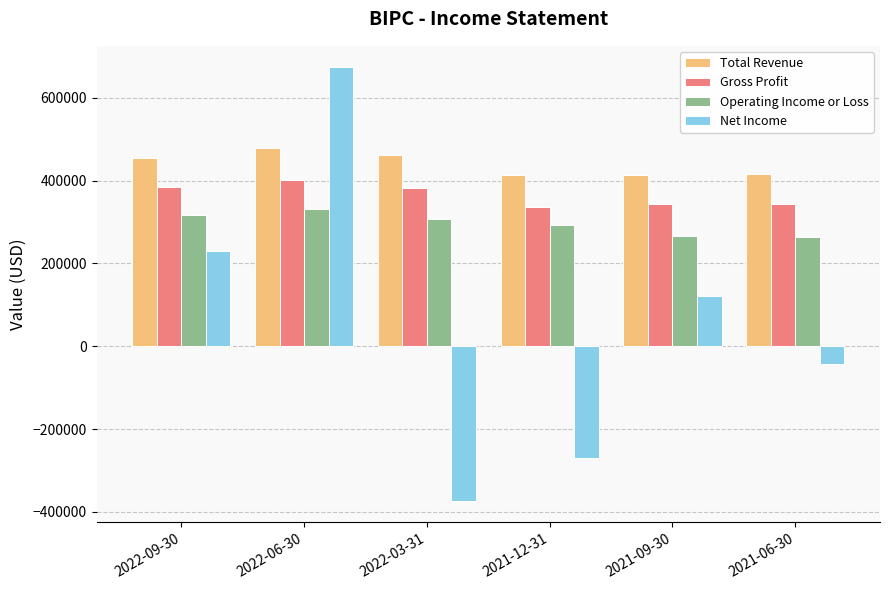

What is the label of the 1st bar from the right?

2021-06-30